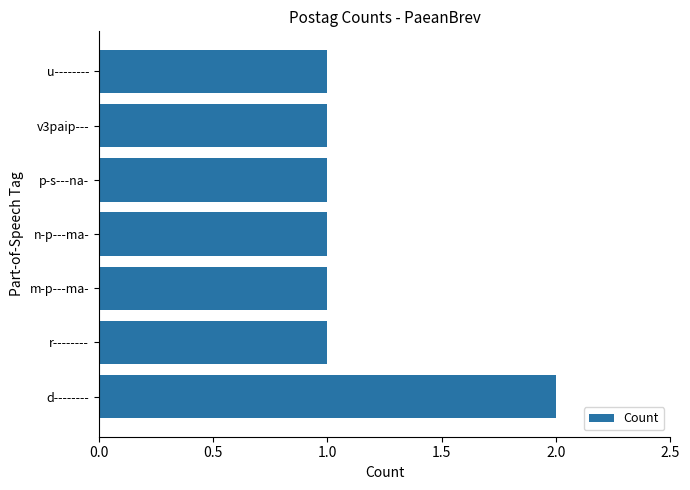

How many bars are there in total?

7